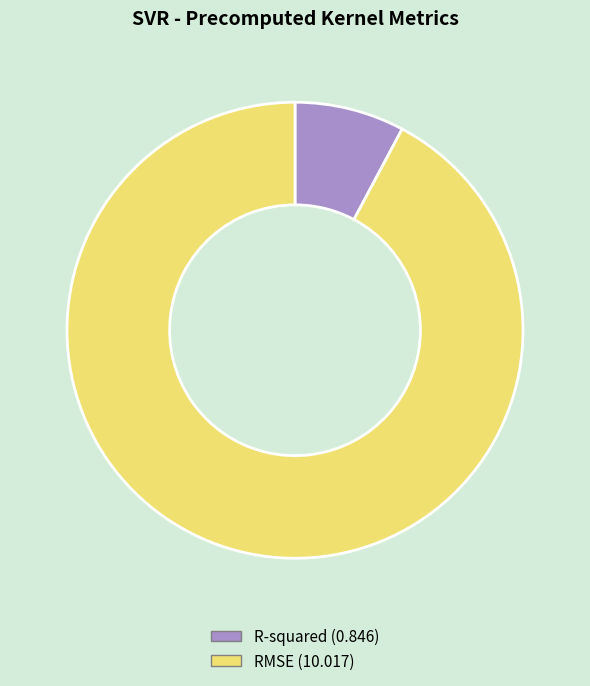

Do RMSE and R-squared together represent more than half of the pie?

Yes